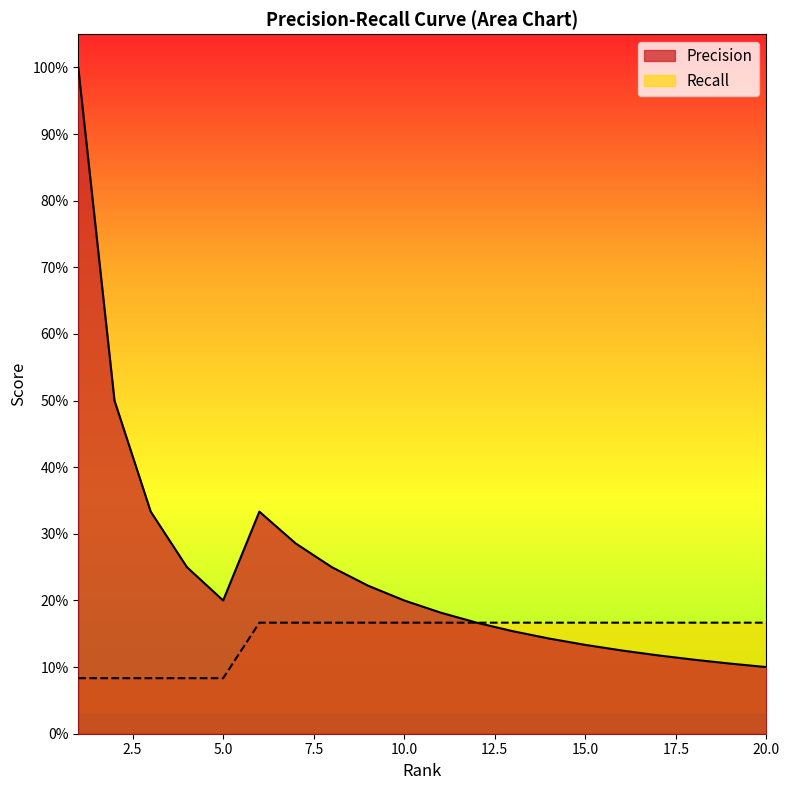

How many categories are shown in the chart?

20